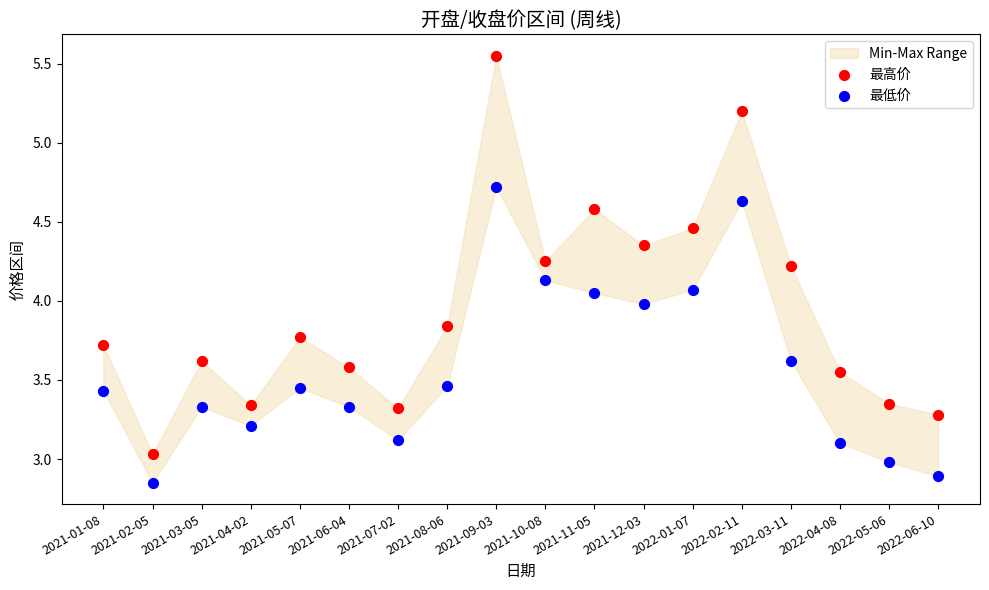

Which series contains the highest Y value?

最高价